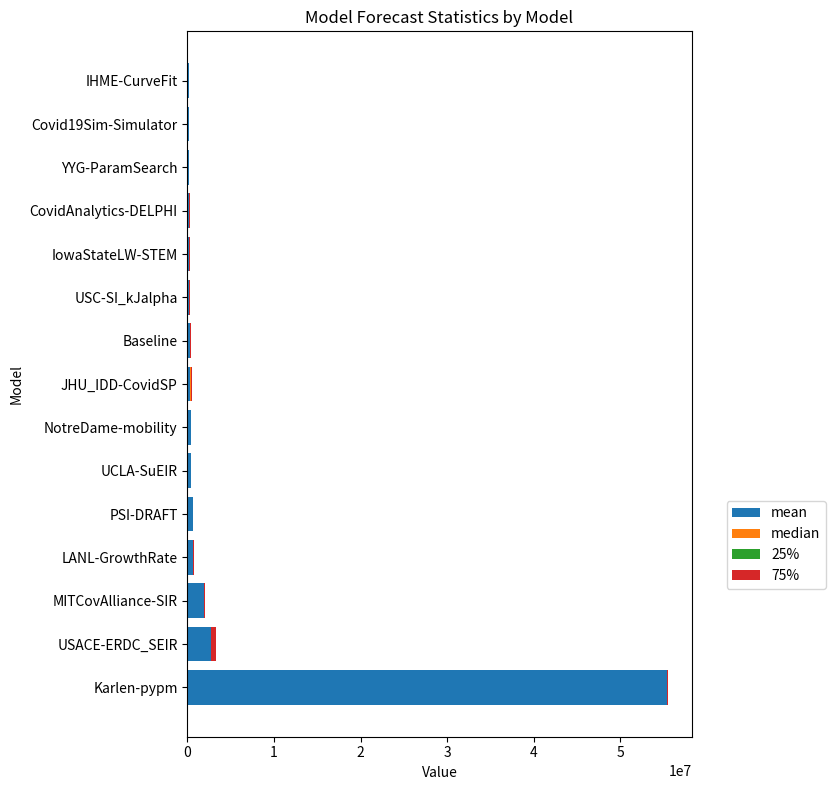

At which category is the sum across all series the highest?

Karlen-pypm